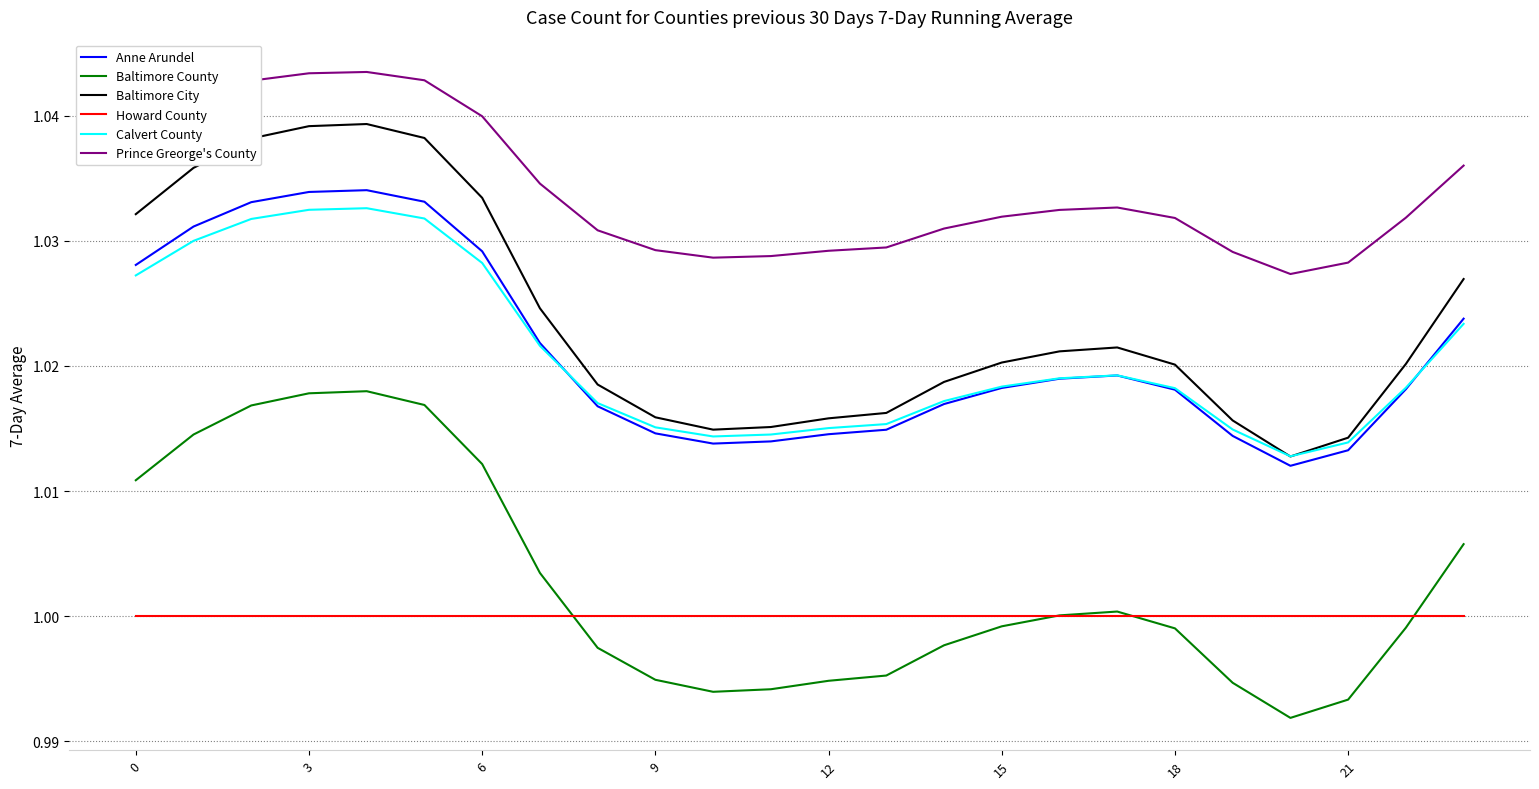

Which series has the widest spread of values?

Baltimore City